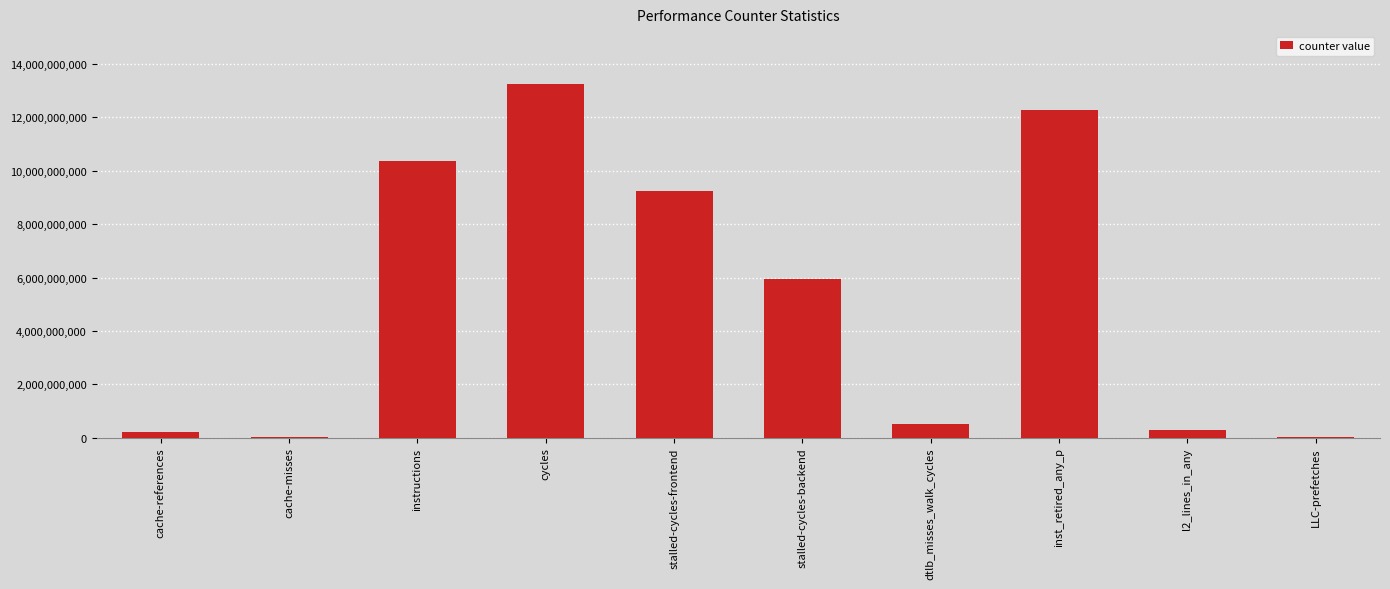

Read the value at cache-misses, to the nearest 10.

28487400